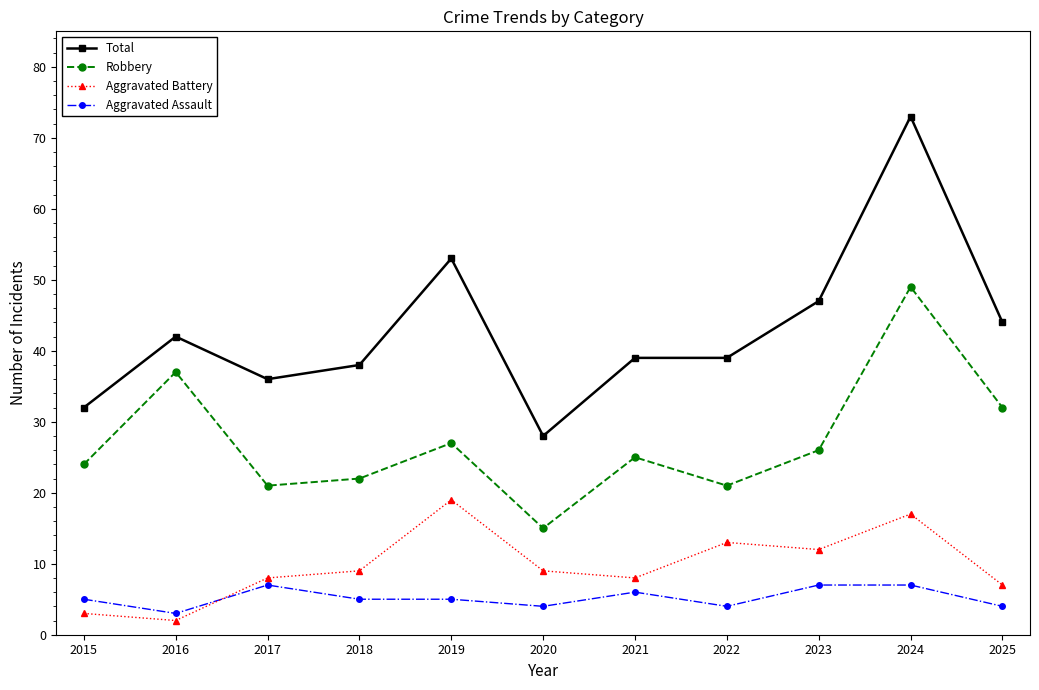

The value of Total at 2018 is 38. True or false?

True